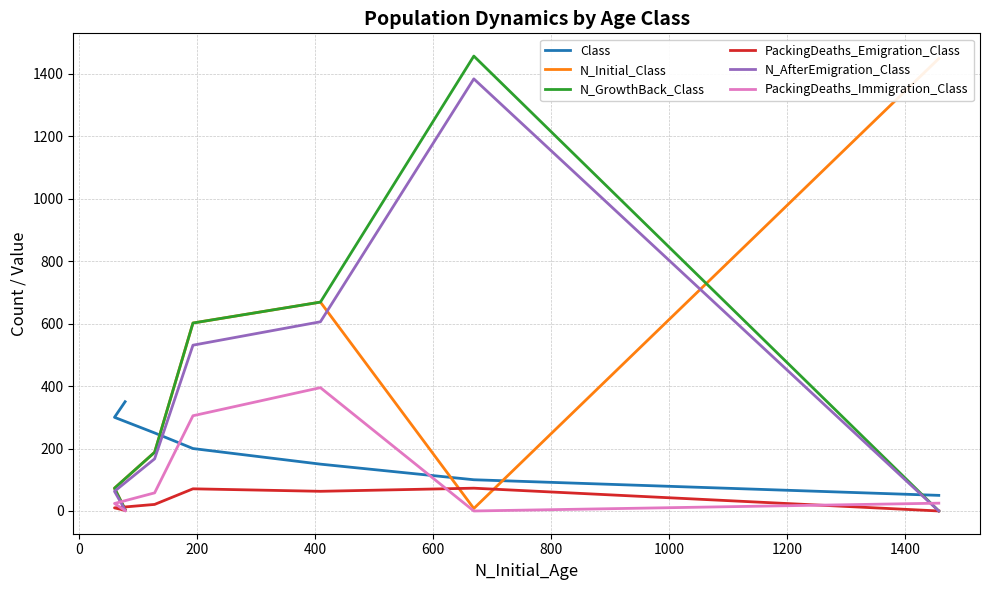

What is the difference between the maximum and minimum values in the N_GrowthBack_Class series?

1457